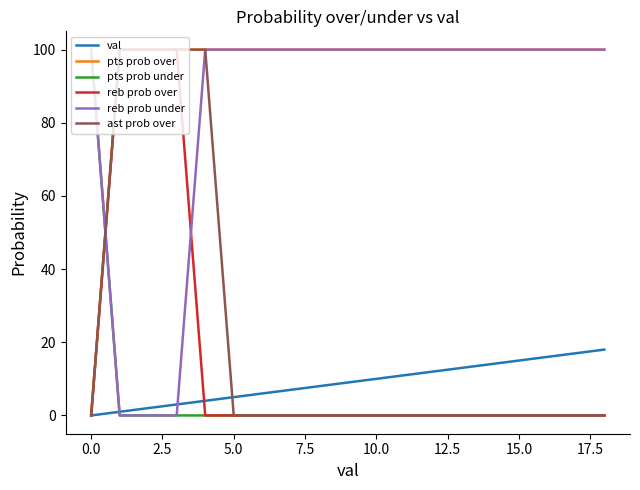

Which series has the largest total across all categories?

pts prob over